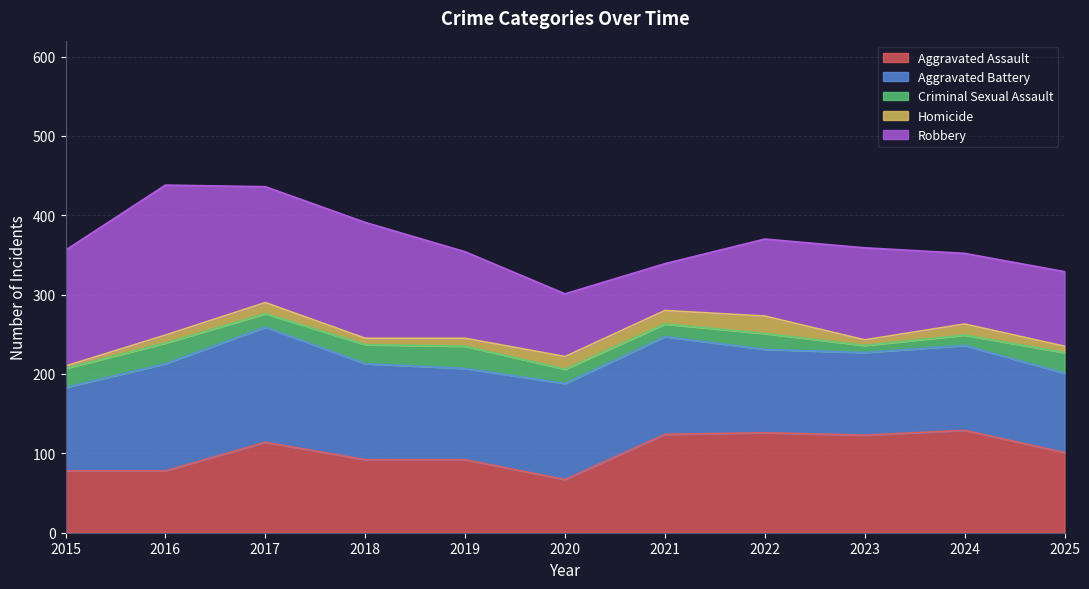

Reading left to right, transcribe all the data shown in this chart.

Aggravated Assault: 2015=78	2016=78	2017=114	2018=92	2019=92	2020=67	2021=124	2022=126	2023=123	2024=129	2025=101
Aggravated Battery: 2015=105	2016=135	2017=145	2018=121	2019=115	2020=121	2021=123	2022=105	2023=104	2024=107	2025=100
Criminal Sexual Assault: 2015=24	2016=26	2017=17	2018=24	2019=28	2020=18	2021=16	2022=20	2023=9	2024=13	2025=26
Homicide: 2015=3	2016=10	2017=14	2018=8	2019=10	2020=16	2021=17	2022=22	2023=7	2024=14	2025=8
Robbery: 2015=146	2016=189	2017=146	2018=146	2019=109	2020=79	2021=59	2022=97	2023=116	2024=89	2025=94